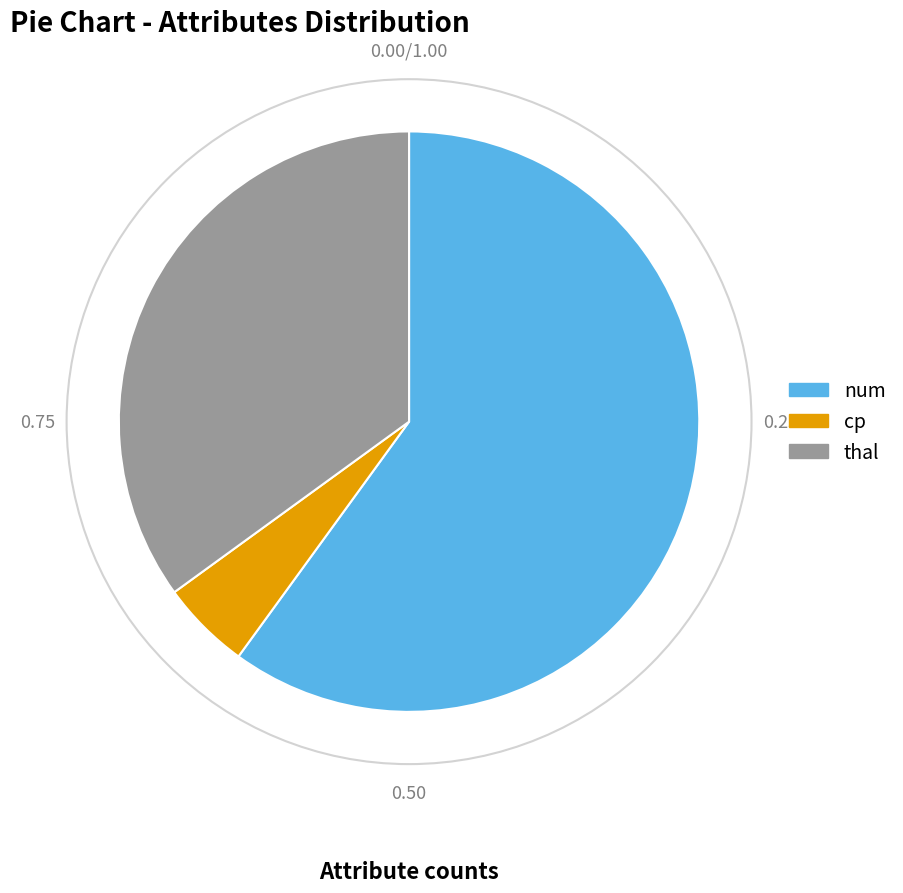

Is it true that thal is 48% of the pie?

False